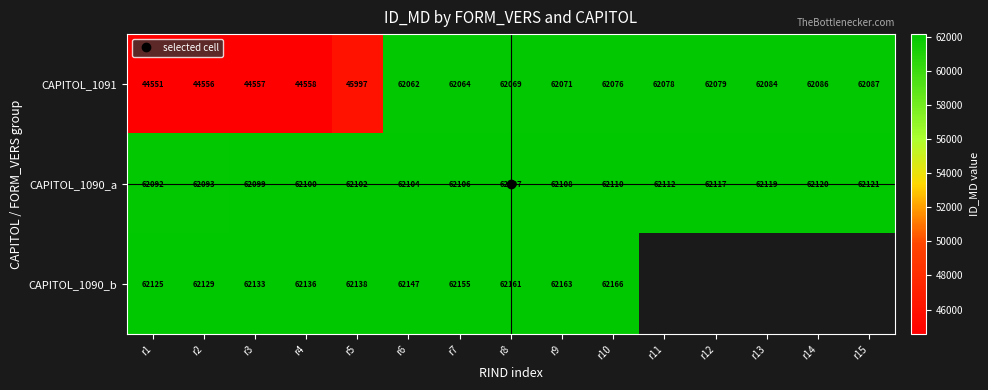

How many values in the CAPITOL_1091 series exceed 62069?

7